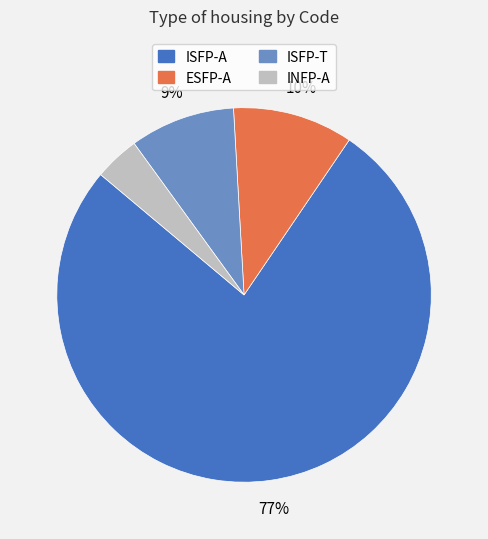

Do INFP-A and ISFP-T together represent more than half of the pie?

No